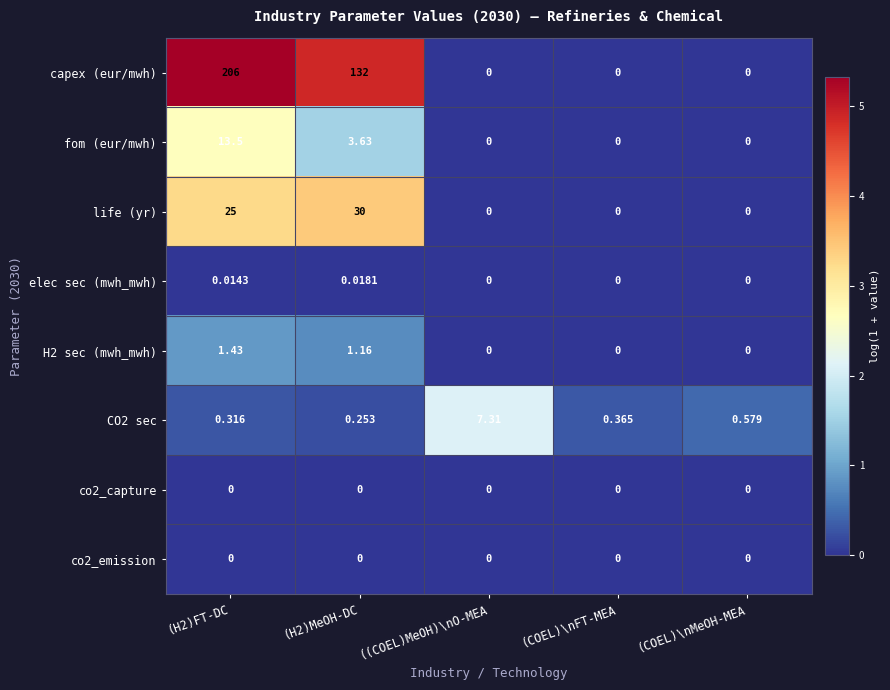

Which series has the largest total across all categories?

capex (eur/mwh)